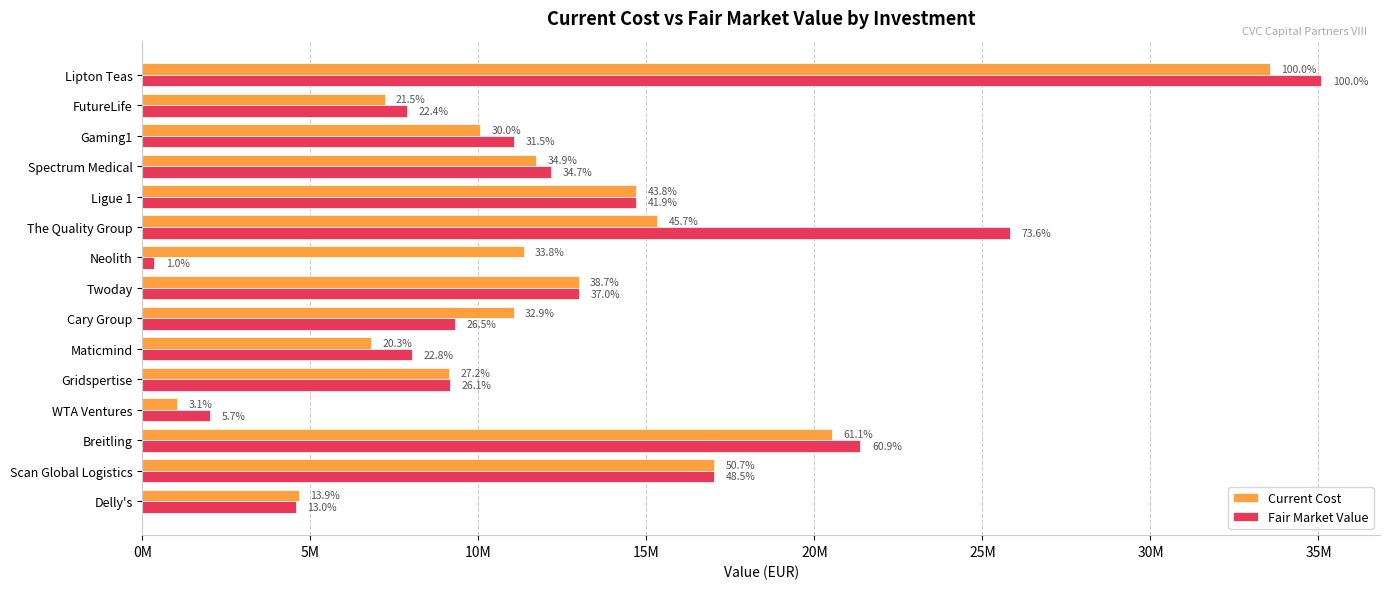

What are all the series names shown in the legend?

Current Cost, Fair Market Value